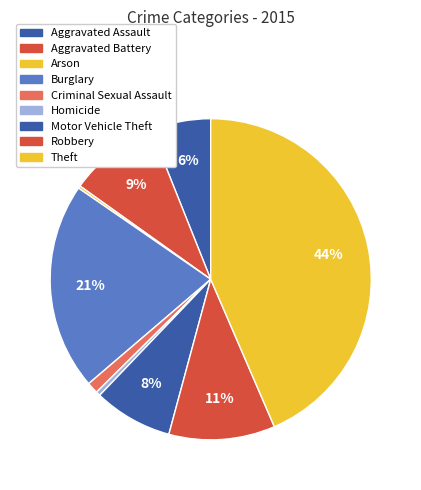

To the nearest percent, what is the difference between the largest and smallest slice percentages?

43%